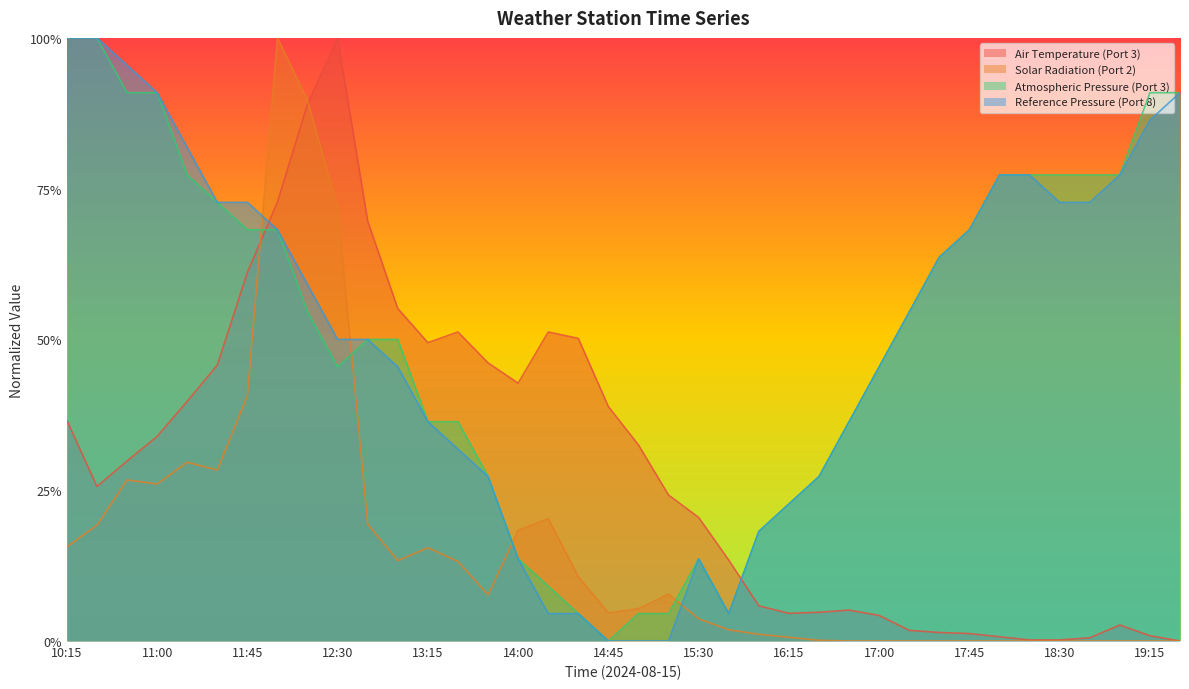

What is the value of the Atmospheric Pressure (Port 3) point at the 22nd from the left?

0.1